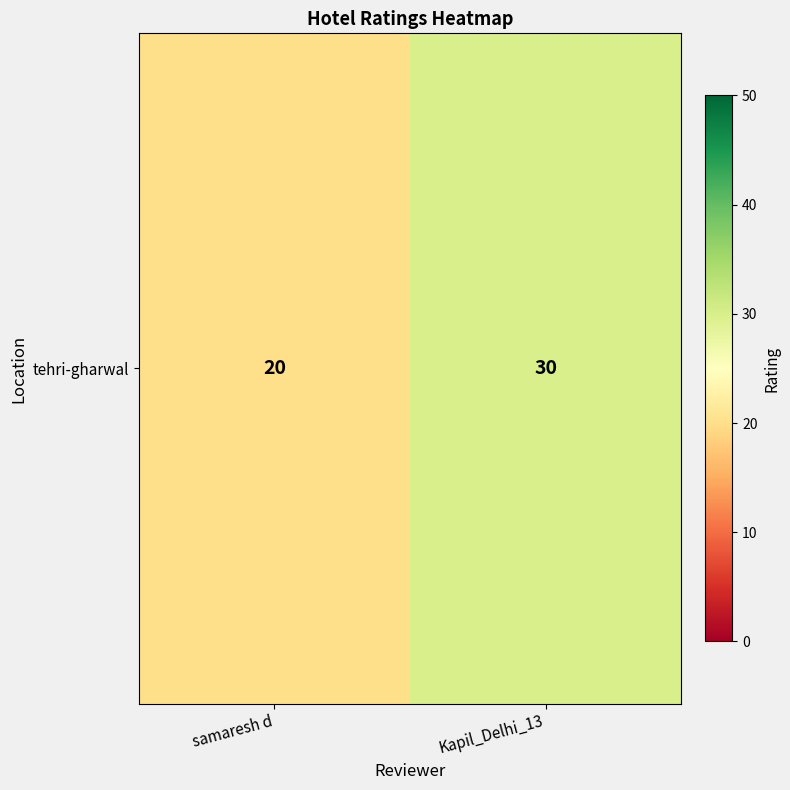

What is the sum of the values at samaresh d and Kapil_Delhi_13?

50